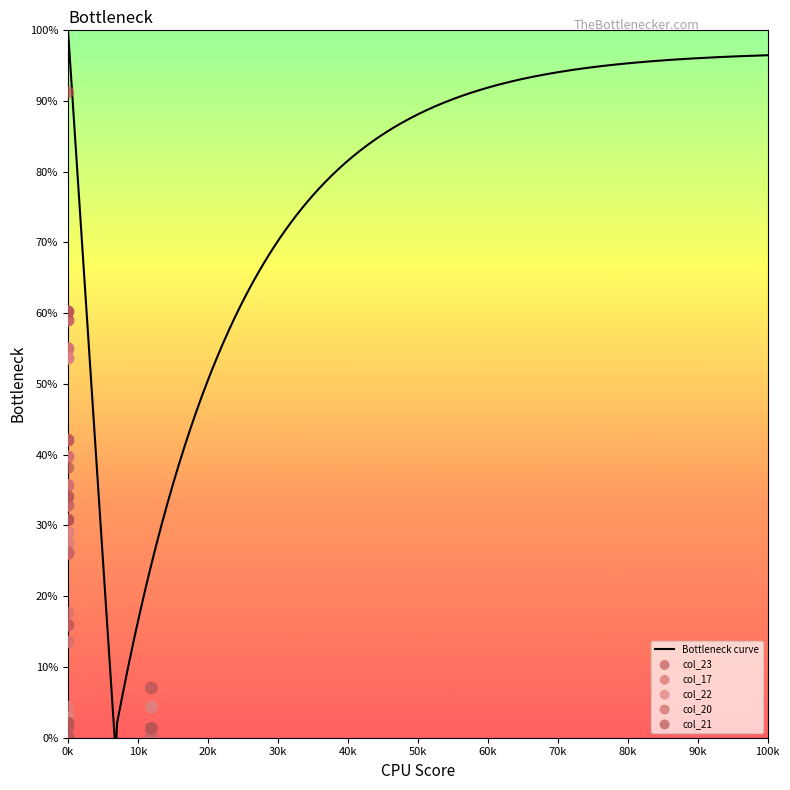

Which series has the largest total across all categories?

col_21